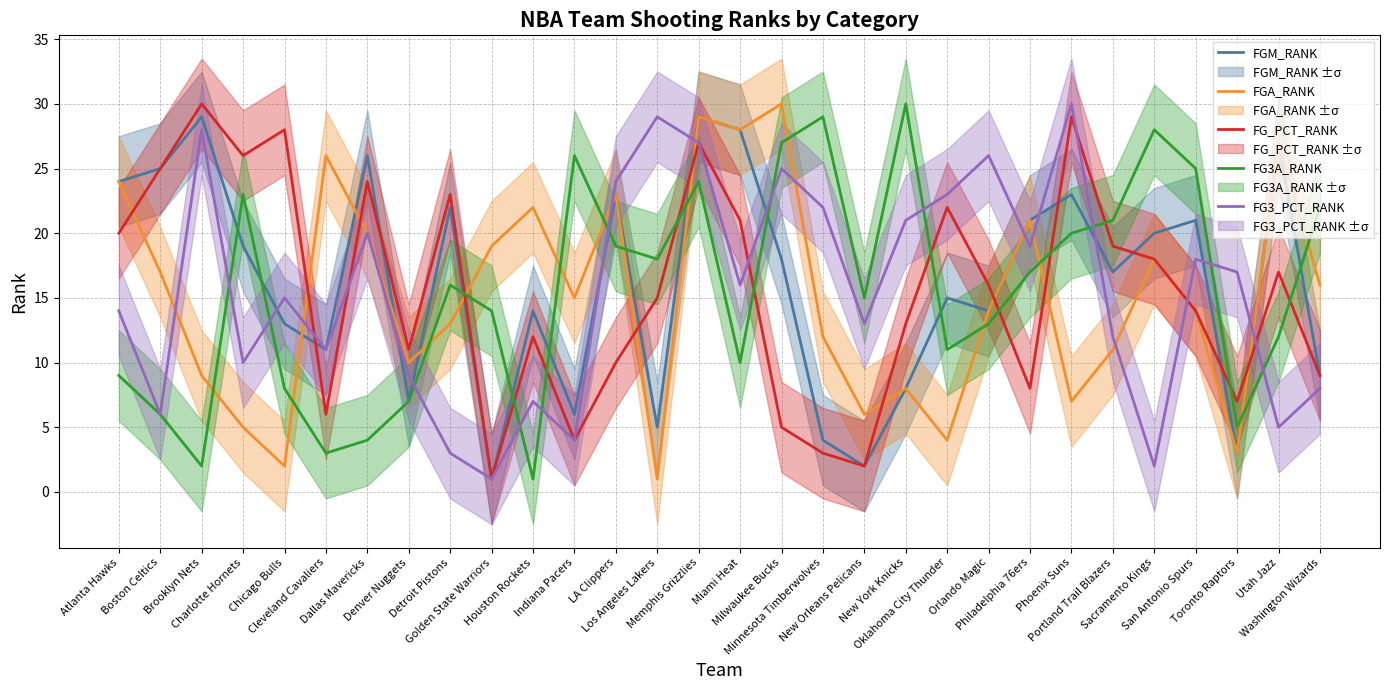

What is the label of the 14th point from the right?

Milwaukee Bucks